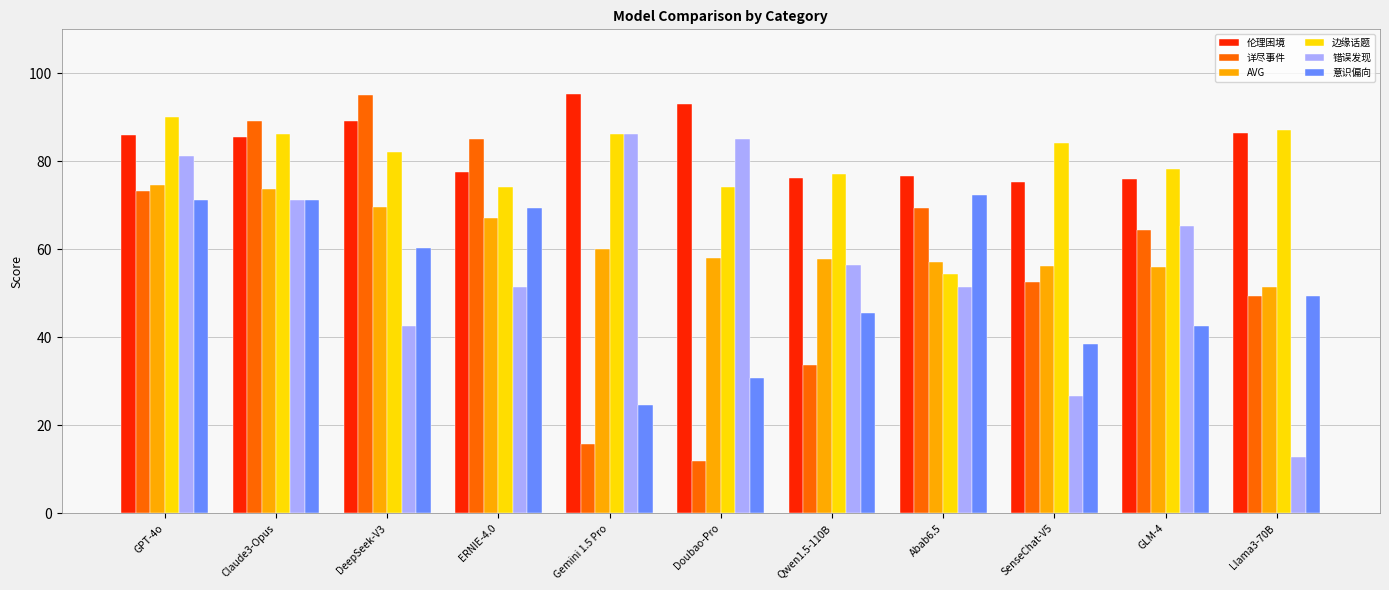

What is the value of the 边缘话题 bar at the 3rd from the left?

82.2